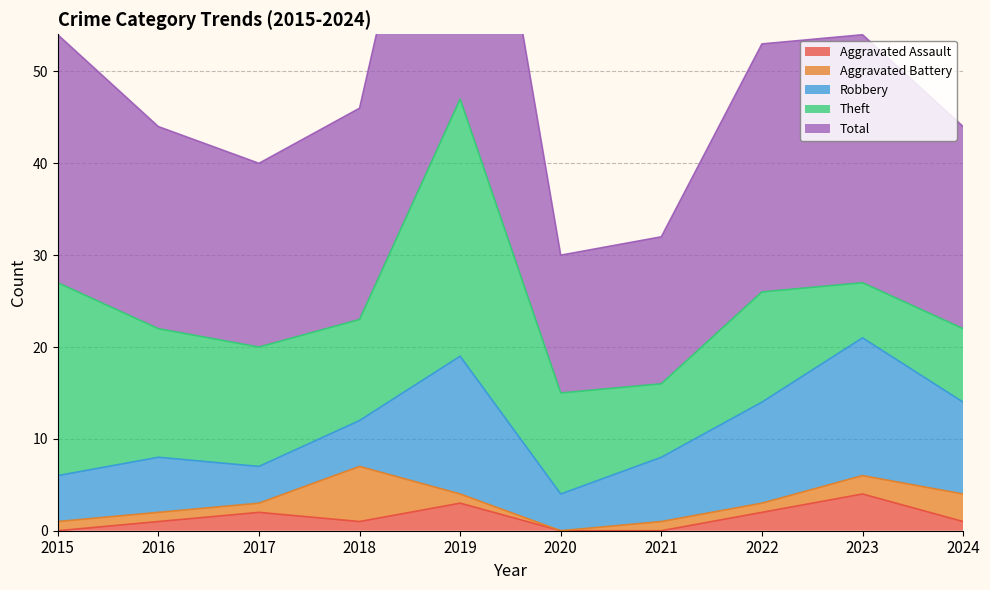

What is the spread (max minus min) of values at 2015?

27